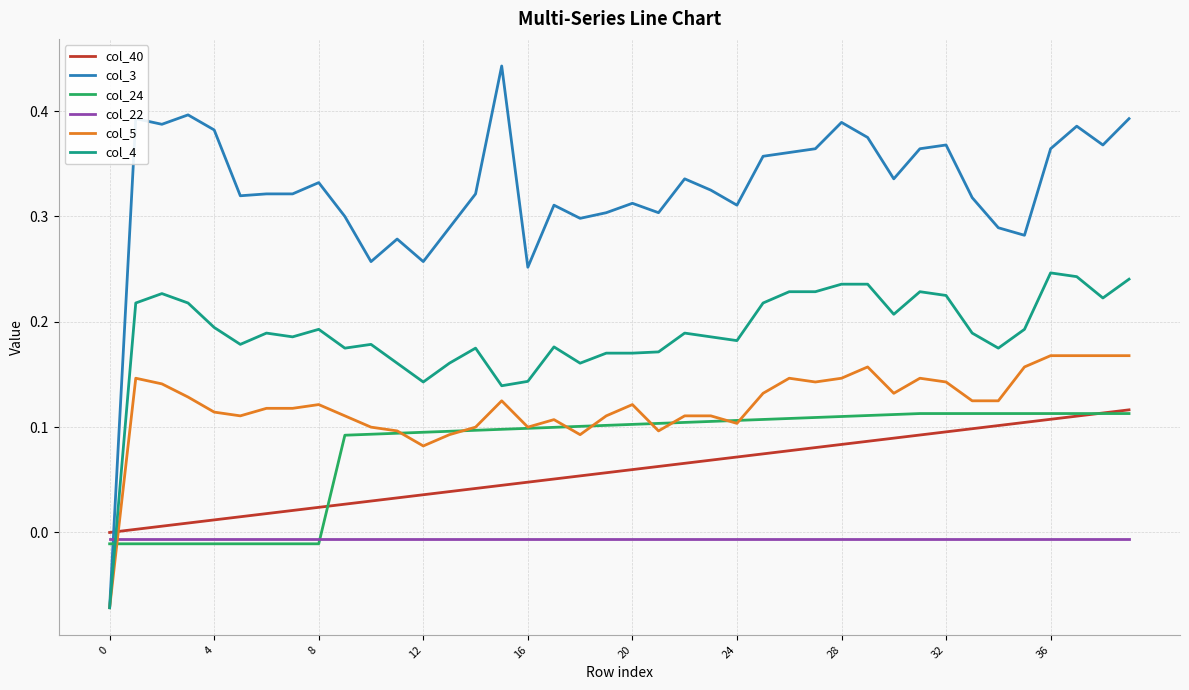

How many intersections are there between col_40 and col_3?

1